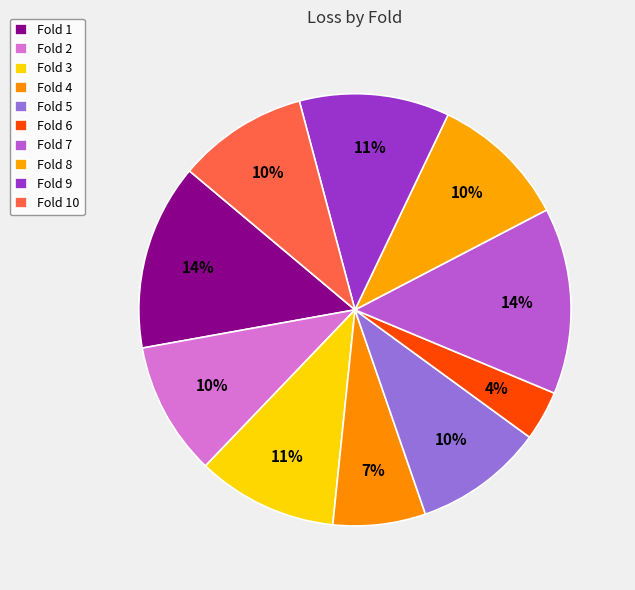

How many slices are in this pie chart?

10